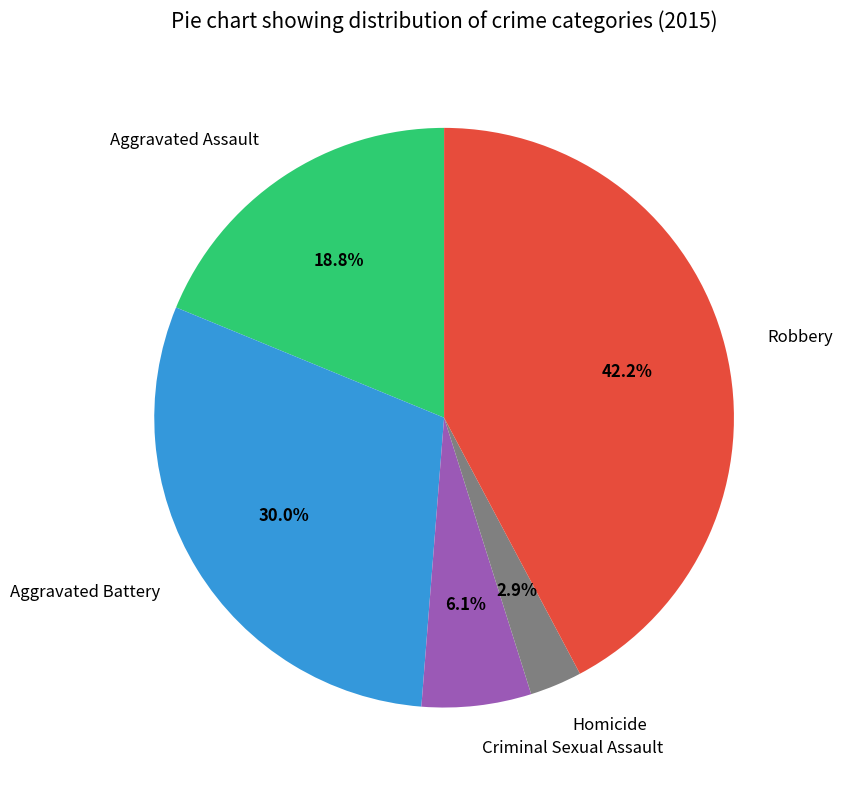

To the nearest percent, what is the difference between the Aggravated Assault and Aggravated Battery slice percentages?

11%